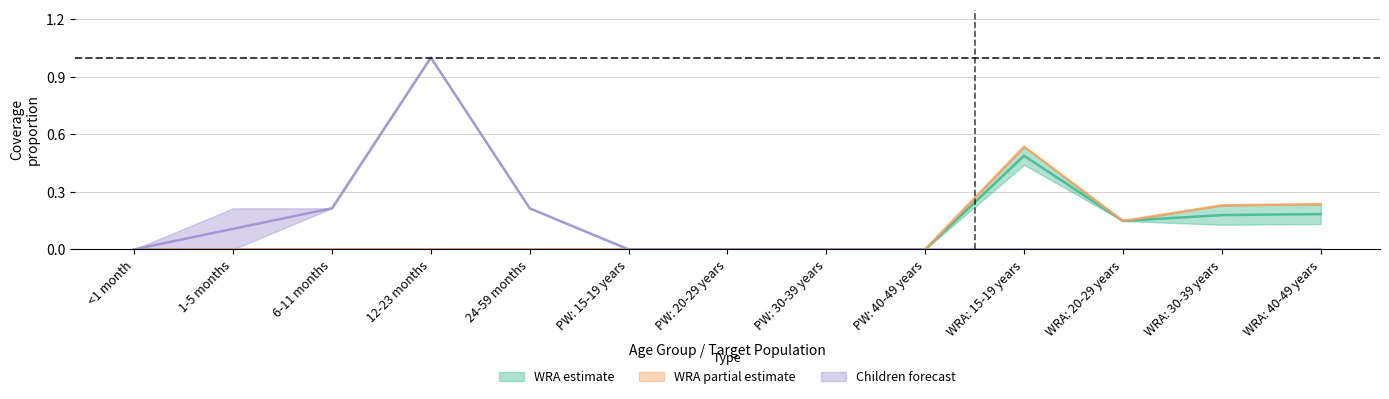

At which label does 6-11 months reach its peak?

12-23 months